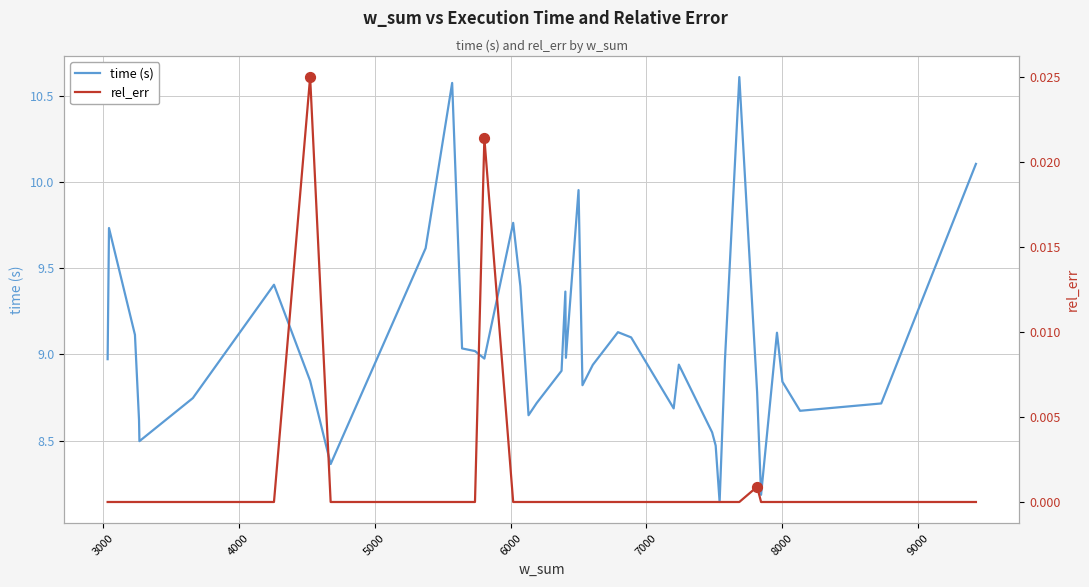

Is the value of time (s) at 8000 greater than the value of rel_err at 22?

Yes